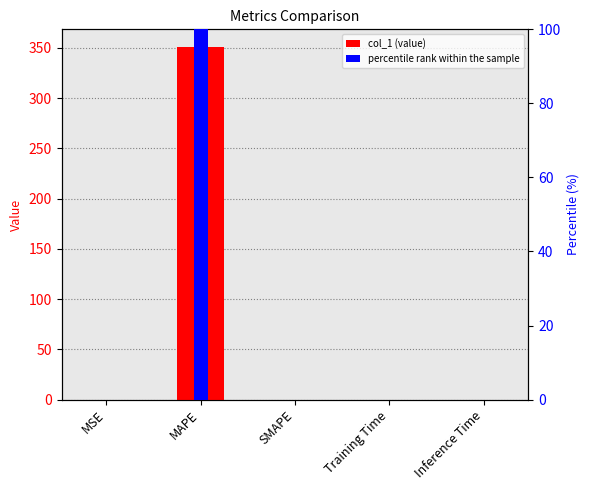

At which label is percentile rank within the sample closest to 50?

MSE